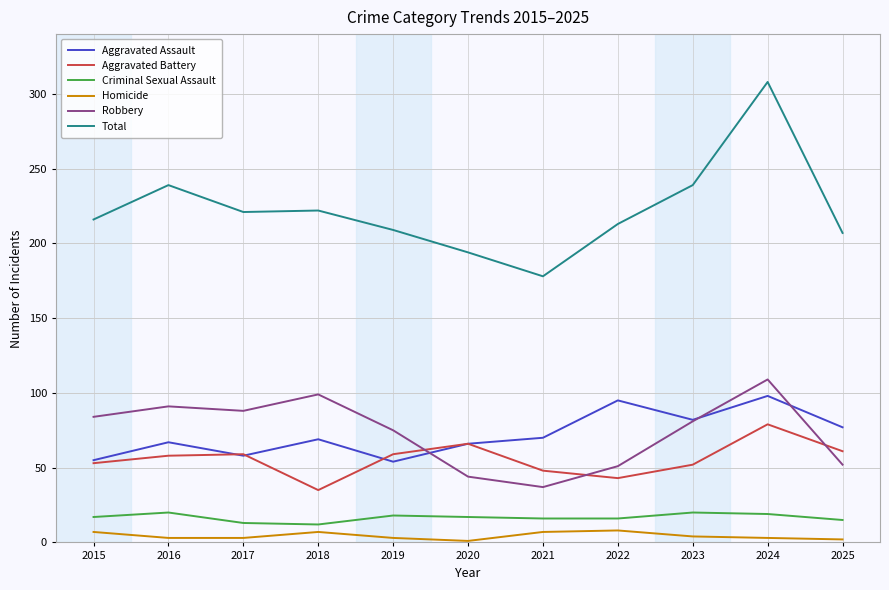

Where is Robbery nearest to the value 73?

2019